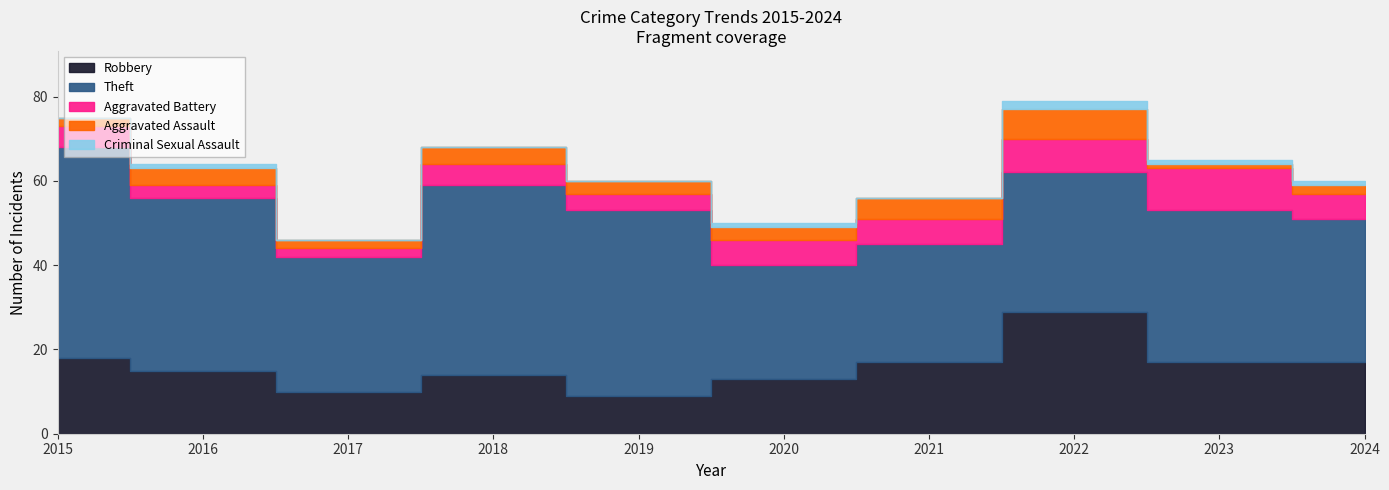

Reading right to left, list all the values displayed in this chart.

Robbery: 2024=17	2023=17	2022=29	2021=17	2020=13	2019=9	2018=14	2017=10	2016=15	2015=18
Theft: 2024=34	2023=36	2022=33	2021=28	2020=27	2019=44	2018=45	2017=32	2016=41	2015=50
Aggravated Battery: 2024=6	2023=10	2022=8	2021=6	2020=6	2019=4	2018=5	2017=2	2016=3	2015=5
Aggravated Assault: 2024=2	2023=1	2022=7	2021=5	2020=3	2019=3	2018=4	2017=2	2016=4	2015=2
Criminal Sexual Assault: 2024=1	2023=1	2022=2	2021=0	2020=1	2019=0	2018=0	2017=0	2016=1	2015=0